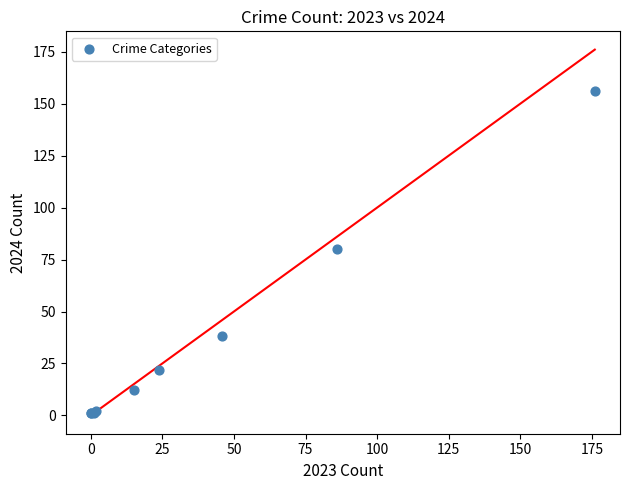

What Y value in the scatter plot is closest to 78?

80